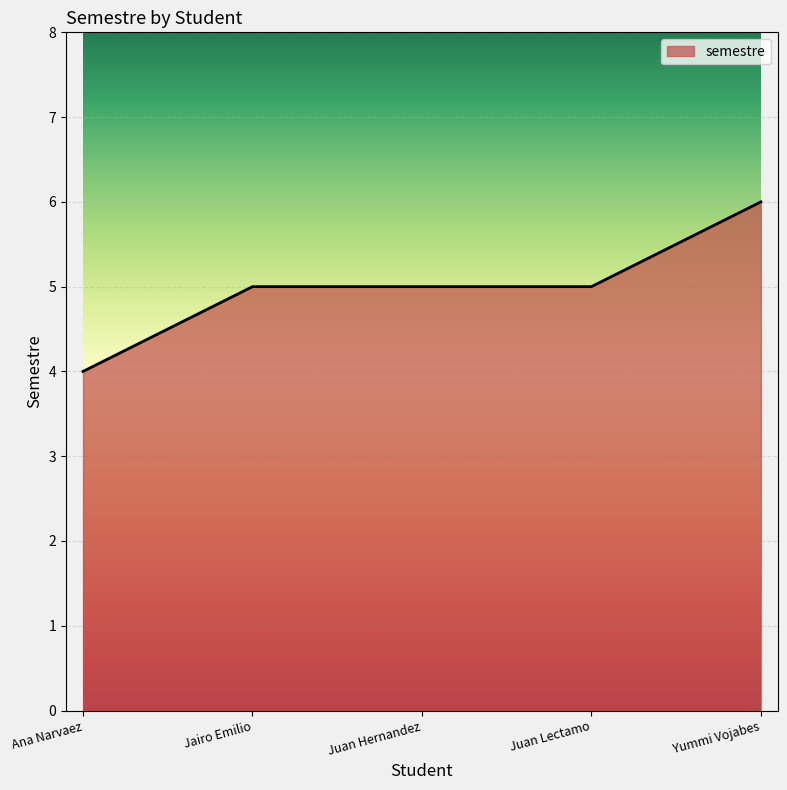

What is the sum of all values?

25